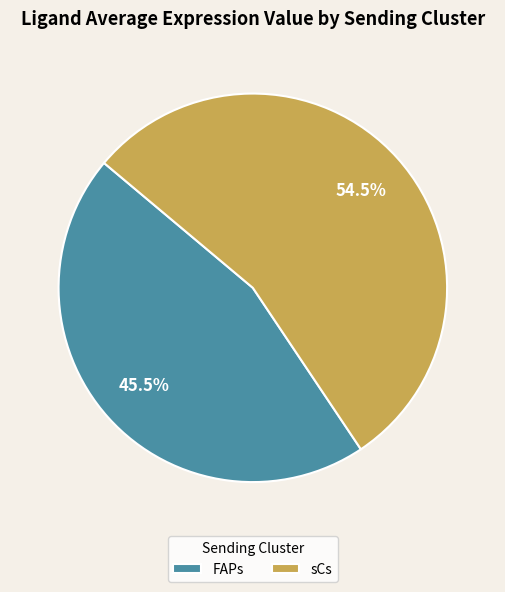

Which category has the biggest portion of the pie?

sCs